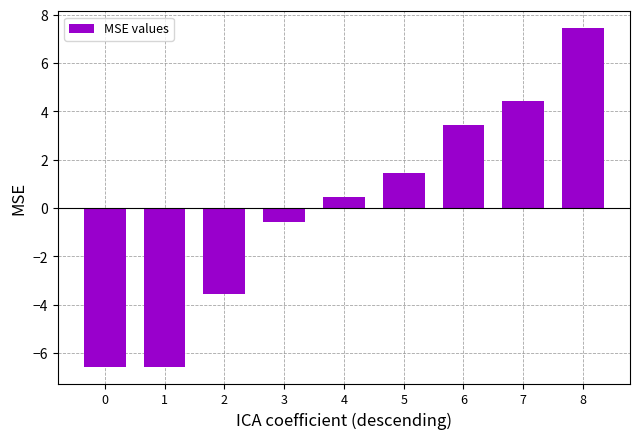

What value does the data have at 7?

4.4